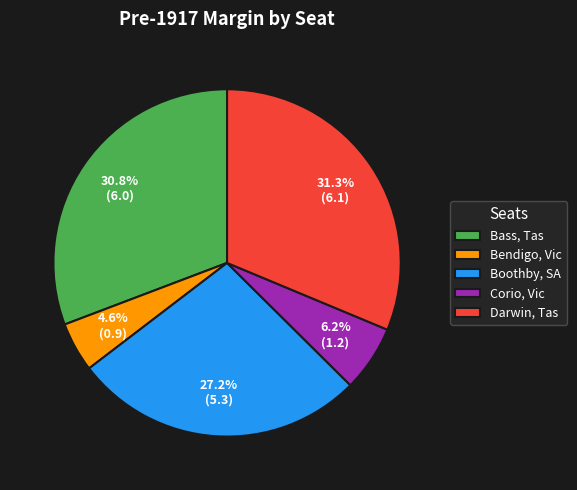

Does Darwin, Tas account for over 50% of the chart?

No